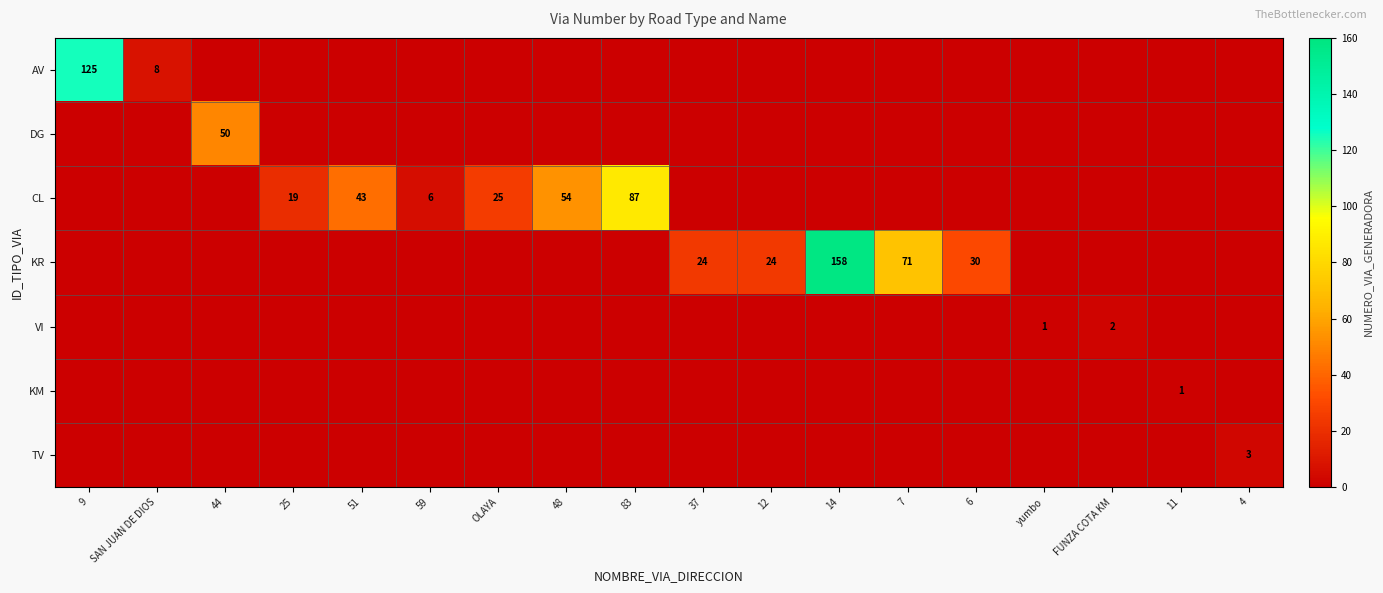

How many data points does each series have?

18